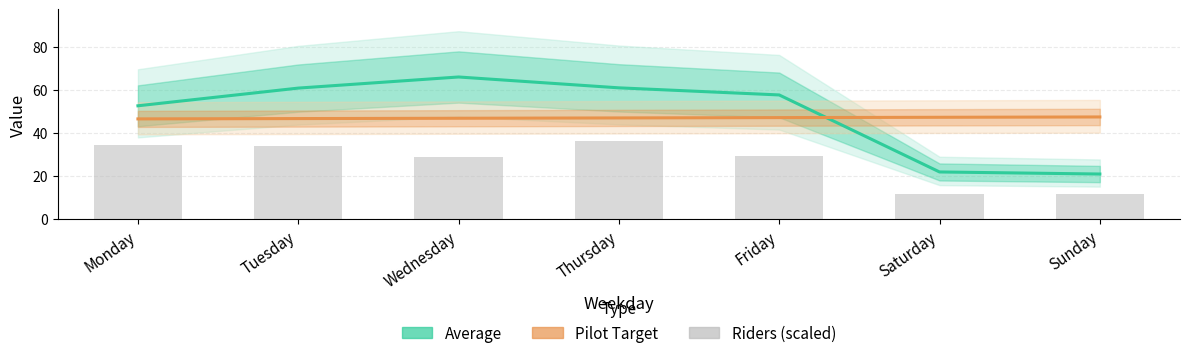

List the labels in order of Riders (scaled) value, largest first.

Thursday, Monday, Tuesday, Friday, Wednesday, Sunday, Saturday